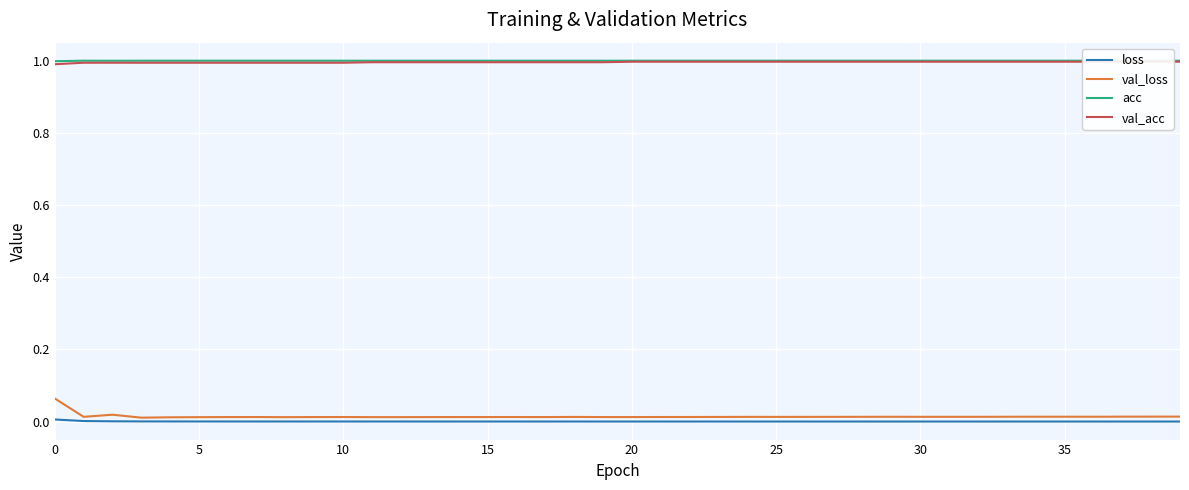

True or false: val_loss and acc cross at least once.

False